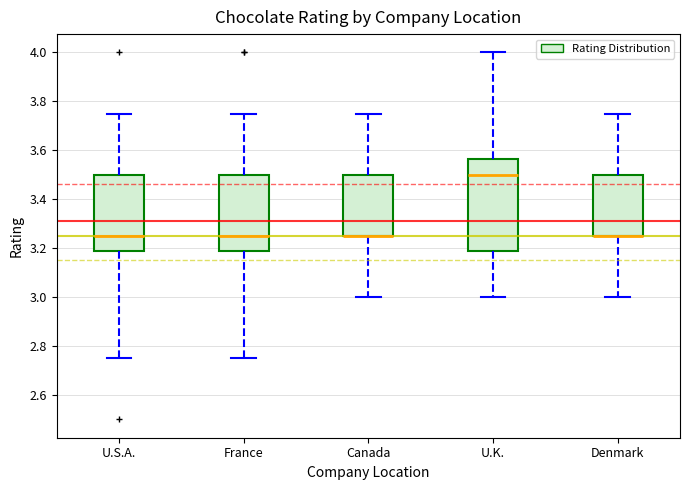

Which box is the tallest, from its lower edge to its upper edge?

U.K.